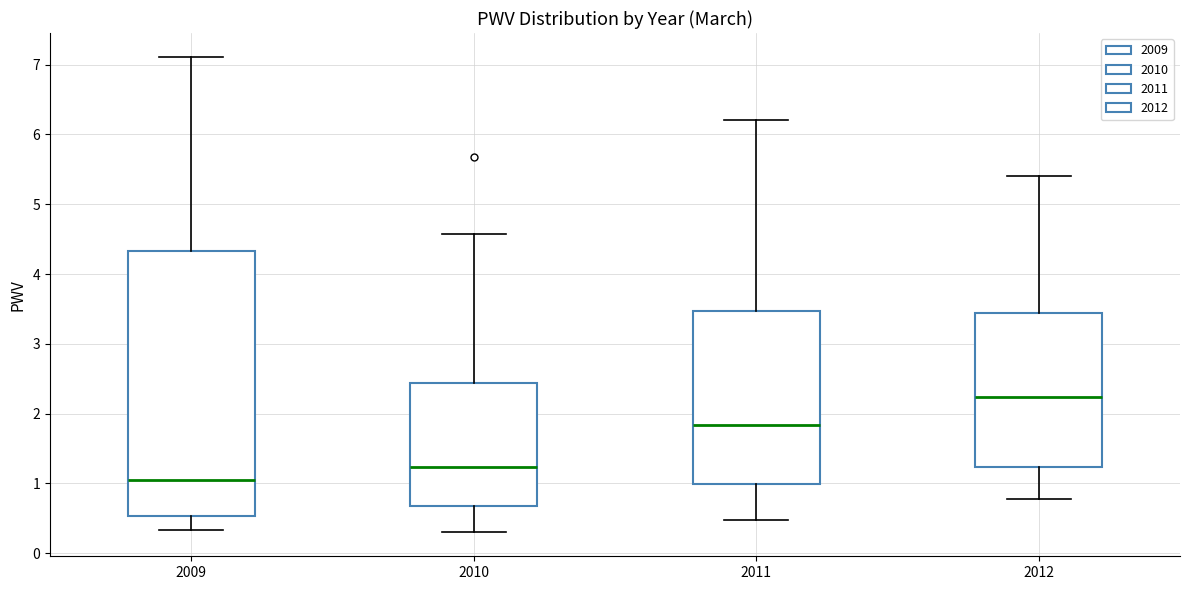

Which box is the tallest, from its lower edge to its upper edge?

2009